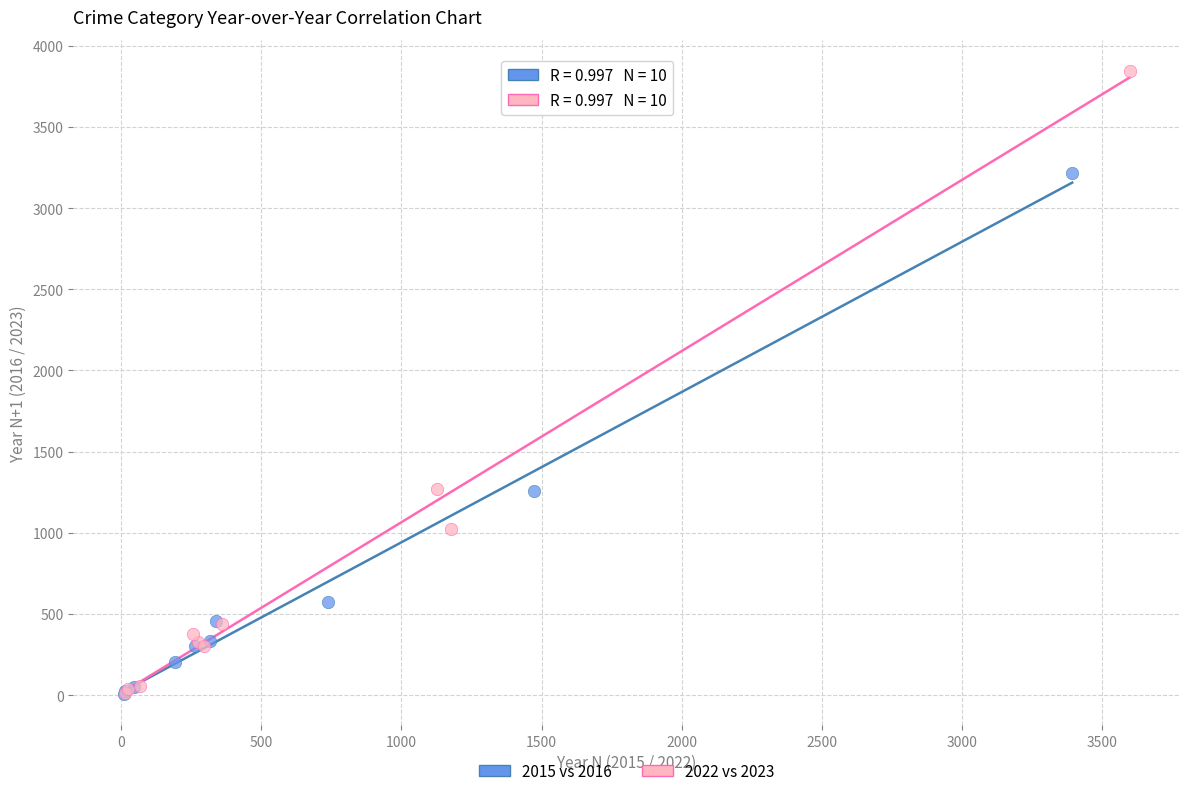

Which series contains the highest Y value?

2022 vs 2023